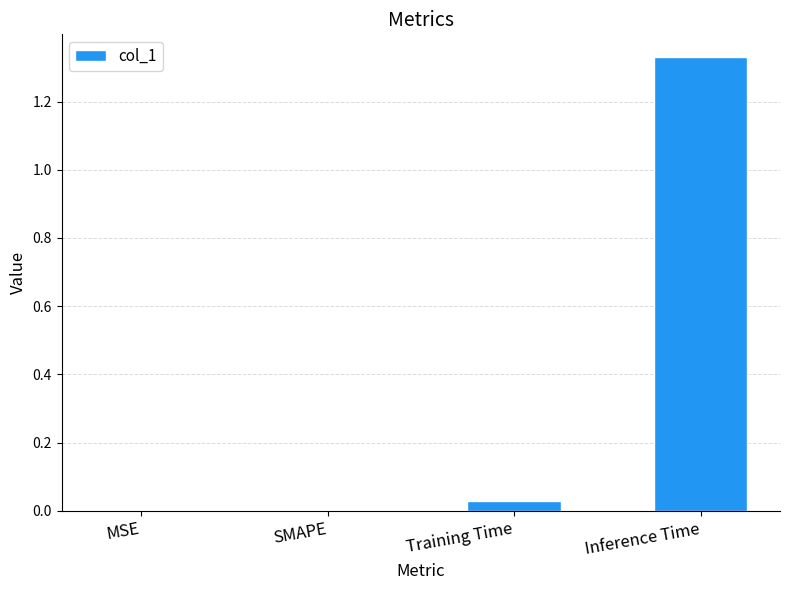

Between Training Time and Inference Time, which is larger?

Inference Time